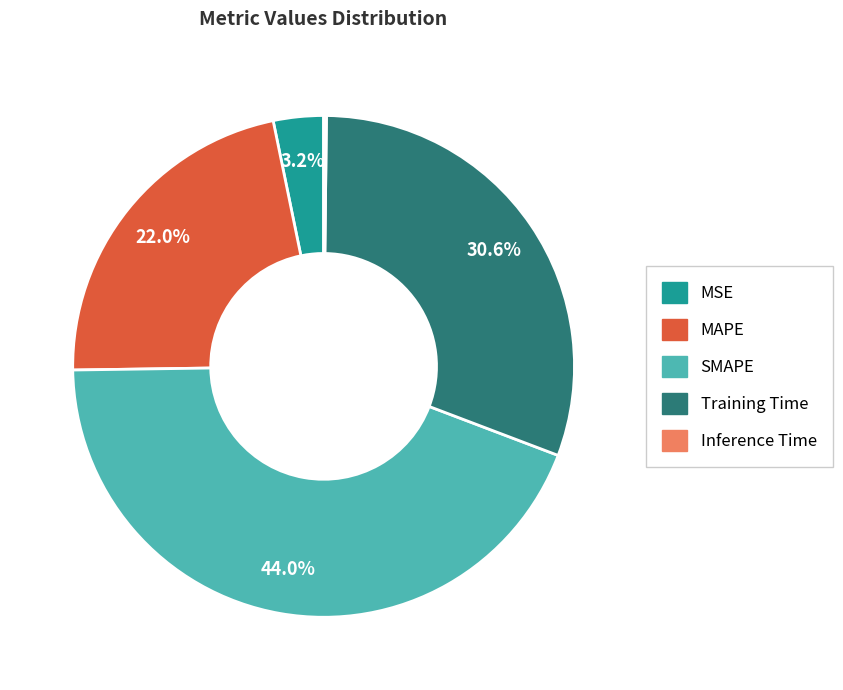

Is MAPE the majority of the pie?

No